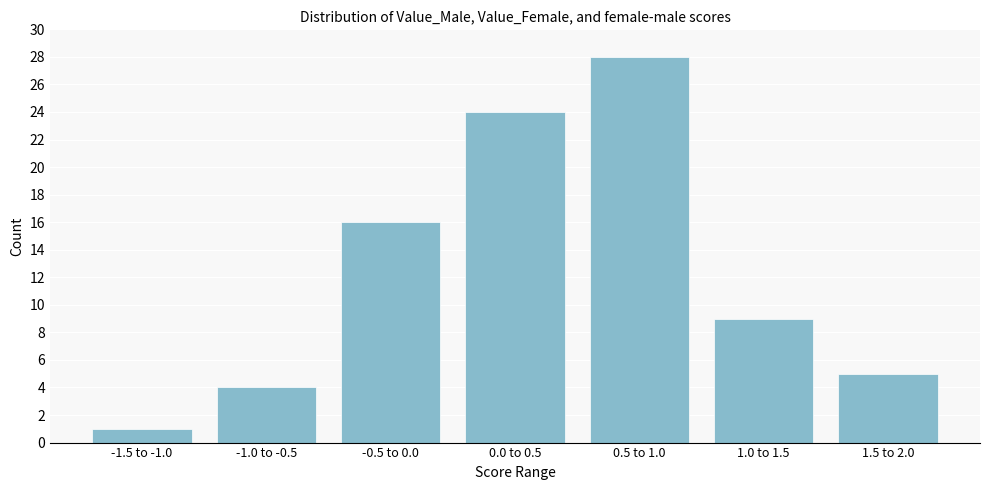

Reading left to right, list all the values displayed in this chart.

-1.5 to -1.0=1	-1.0 to -0.5=4	-0.5 to 0.0=16	0.0 to 0.5=24	0.5 to 1.0=28	1.0 to 1.5=9	1.5 to 2.0=5